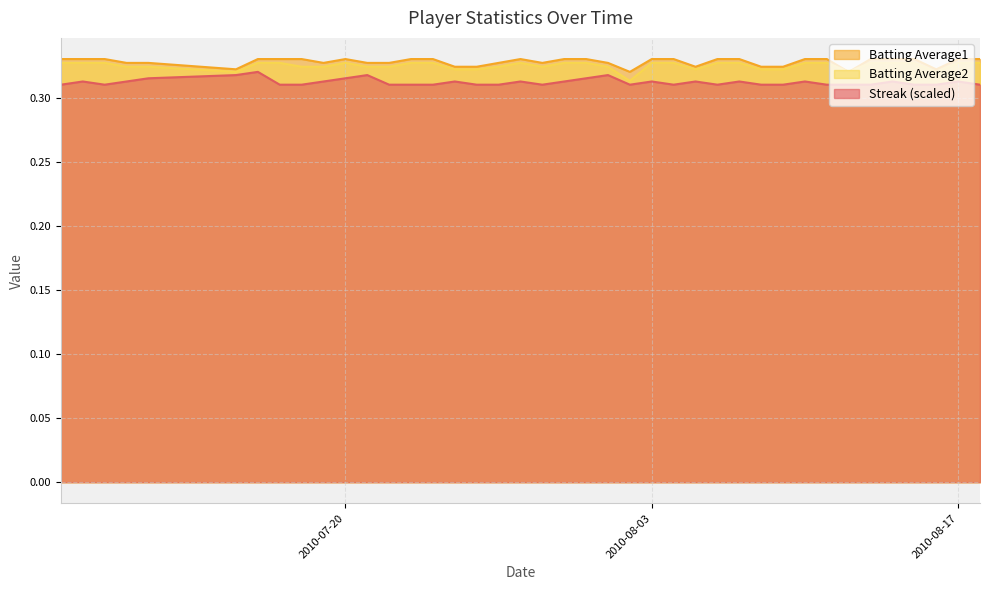

Reading right to left, extract all data points from this chart.

Streak: 0.3	0.3	0.3	0.3	0.3	0.3	0.3	0.3	0.3	0.3	0.3	0.3	0.3	0.3	0.3	0.3	0.3	0.3	0.3	0.3	0.3	0.3	0.3	0.3	0.3	0.3	0.3	0.3	0.3	0.3	0.3	0.3	0.3	0.3	0.3	0.3	0.3	0.3	0.3	0.3
Batting Average1: 0.3	0.3	0.3	0.3	0.3	0.3	0.3	0.3	0.3	0.3	0.3	0.3	0.3	0.3	0.3	0.3	0.3	0.3	0.3	0.3	0.3	0.3	0.3	0.3	0.3	0.3	0.3	0.3	0.3	0.3	0.3	0.3	0.3	0.3	0.3	0.3	0.3	0.3	0.3	0.3
Batting Average2: 0.3	0.3	0.3	0.3	0.3	0.3	0.3	0.3	0.3	0.3	0.3	0.3	0.3	0.3	0.3	0.3	0.3	0.3	0.3	0.3	0.3	0.3	0.3	0.3	0.3	0.3	0.3	0.3	0.3	0.3	0.3	0.3	0.3	0.3	0.3	0.3	0.3	0.3	0.3	0.3